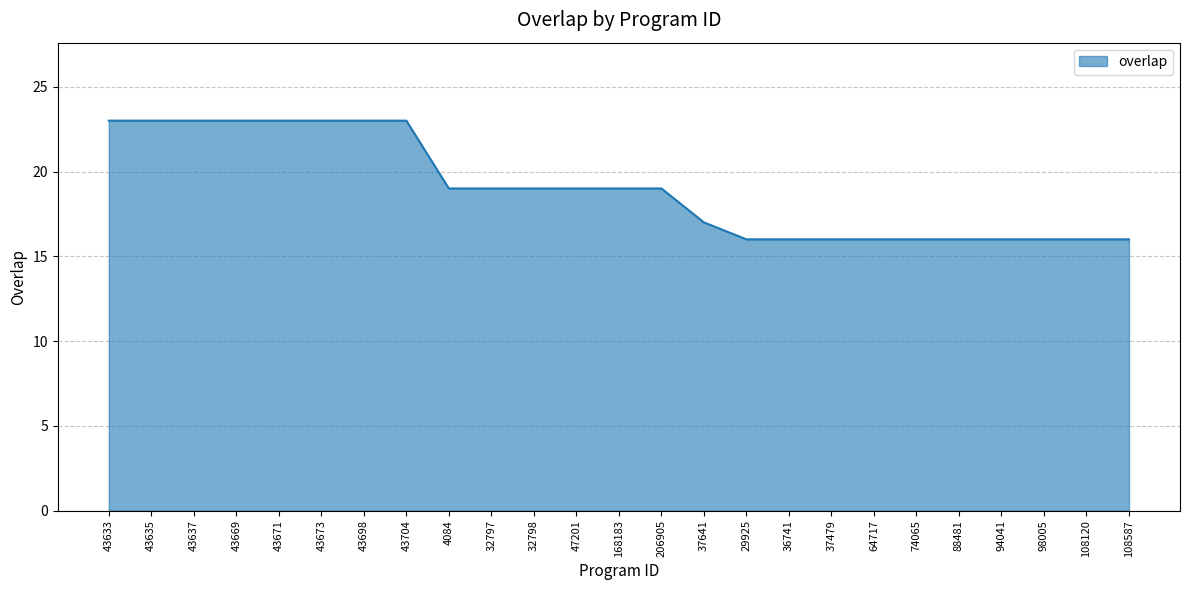

What is the difference between the second highest and second lowest values?

7